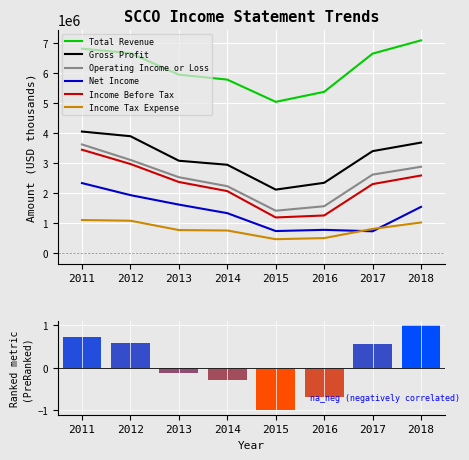

The value of Income Tax Expense at 2016 is 800983. True or false?

False